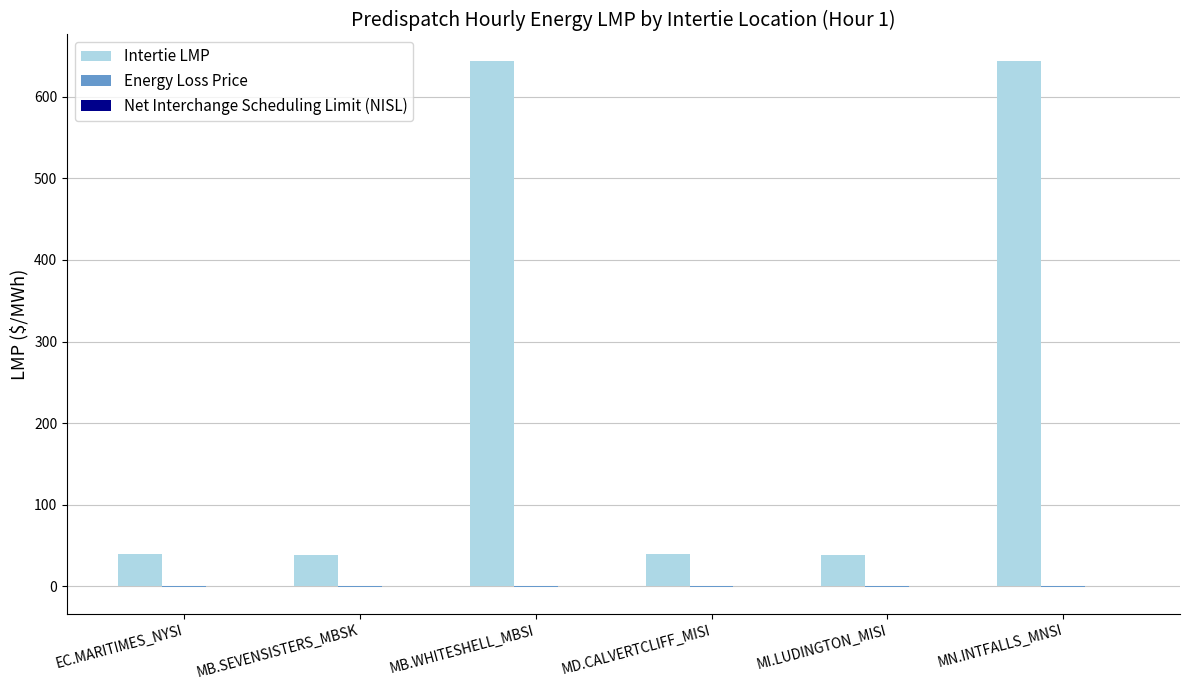

Which series changed the most between MD.CALVERTCLIFF_MISI and MN.INTFALLS_MNSI?

Intertie LMP